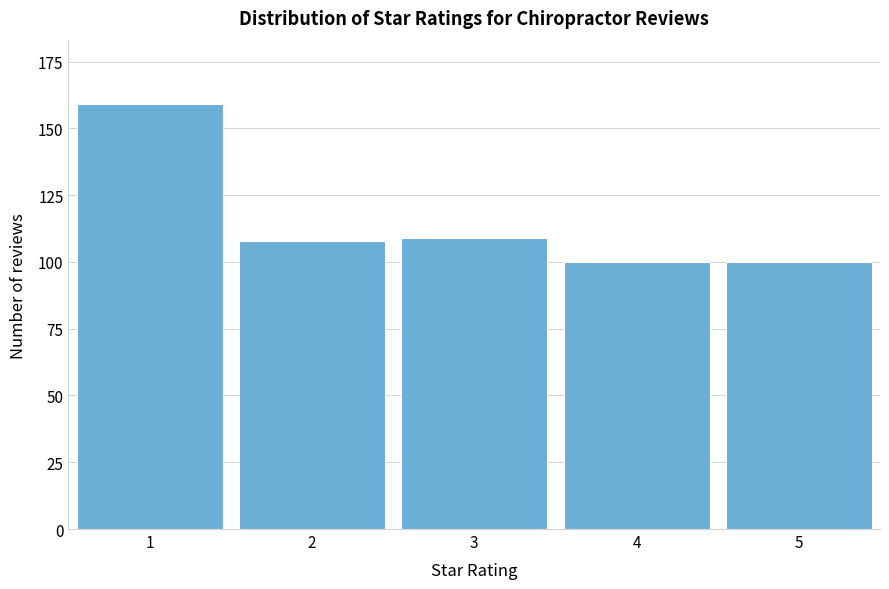

Reading left to right, what are all the values shown in this chart?

1=159	2=108	3=109	4=100	5=100